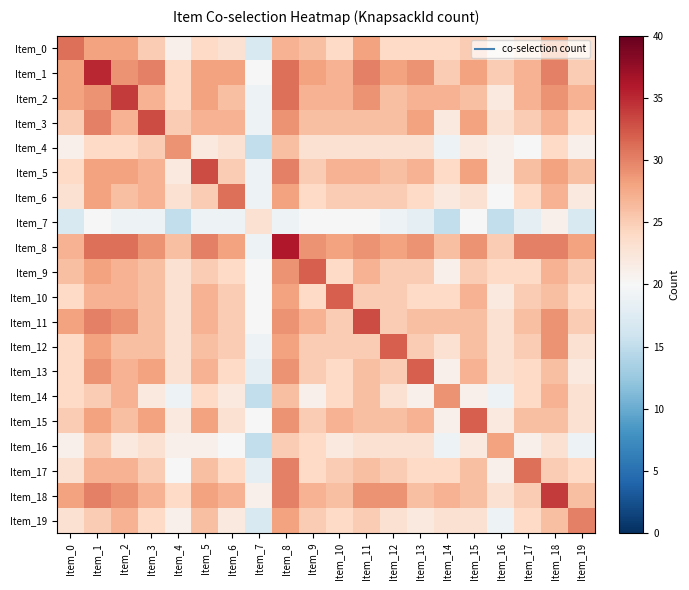

Which category has the highest value across all series?

Item_8